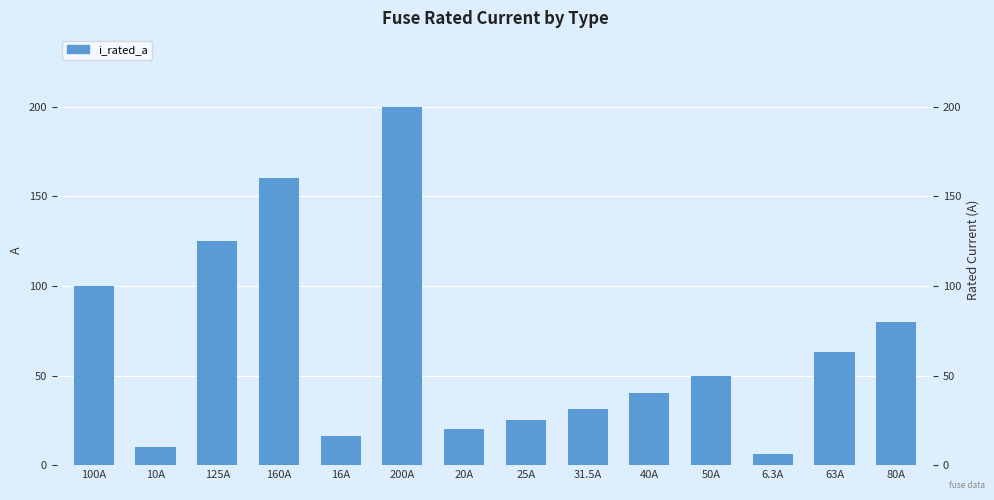

List the labels in order of value, smallest first.

6.3A, 10A, 16A, 20A, 25A, 31.5A, 40A, 50A, 63A, 80A, 100A, 125A, 160A, 200A